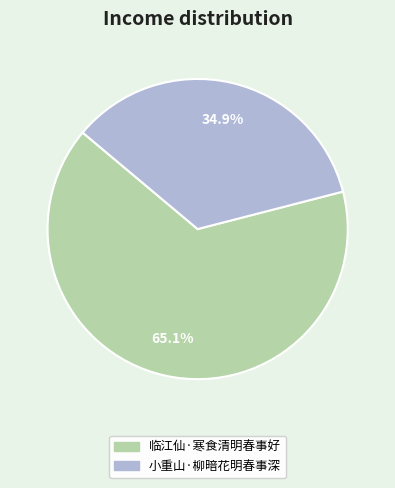

What is the majority slice?

临江仙·寒食清明春事好